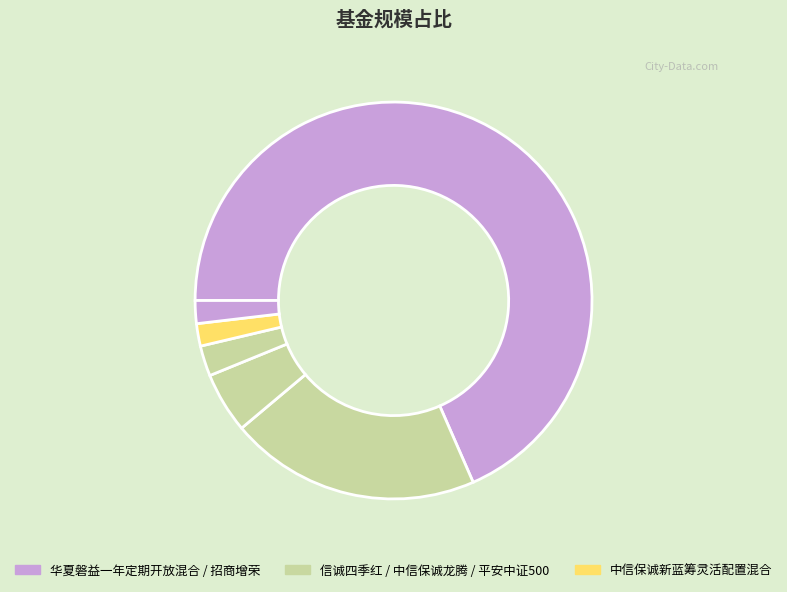

Count the number of slices in the pie.

6